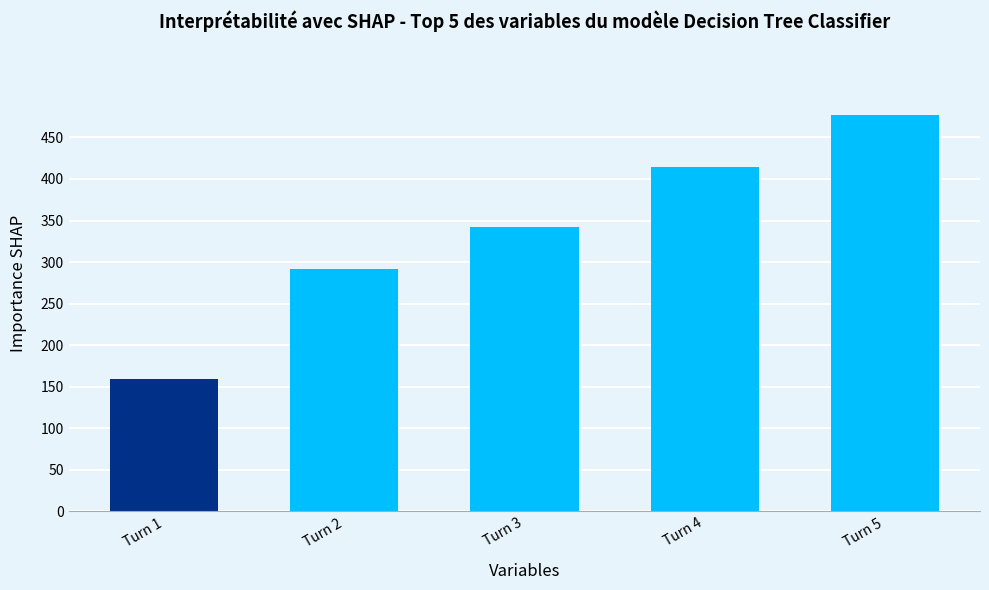

Does the chart contain stacked bars?

No